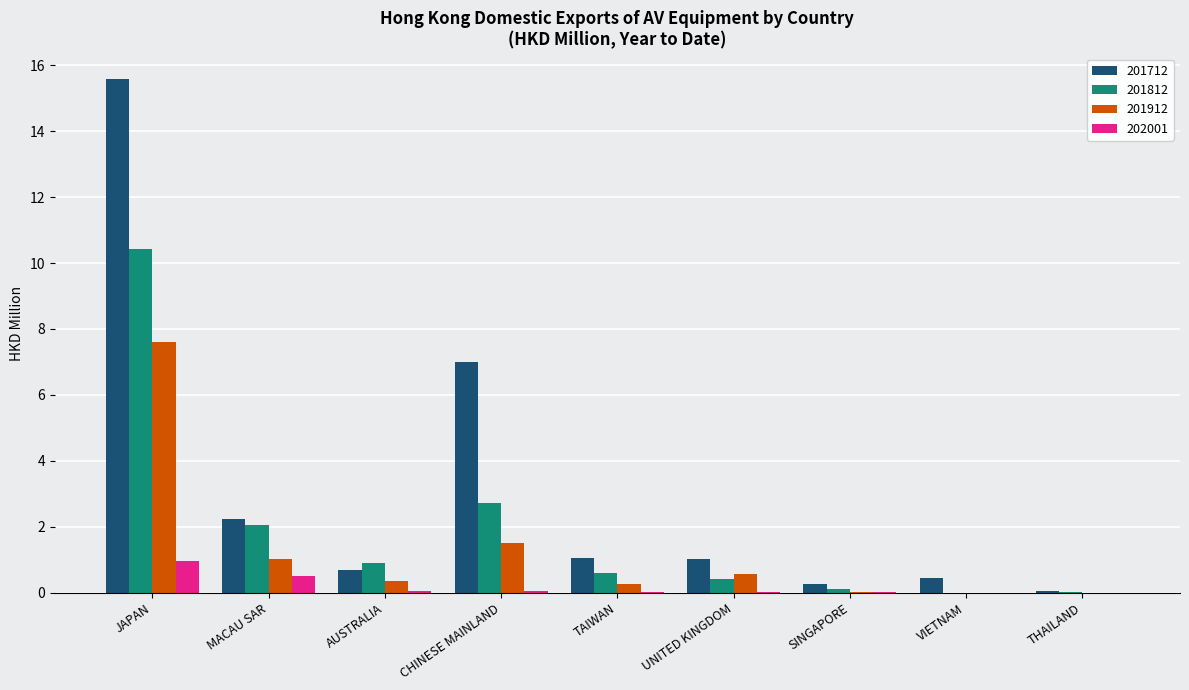

At which category is the sum across all series the highest?

JAPAN